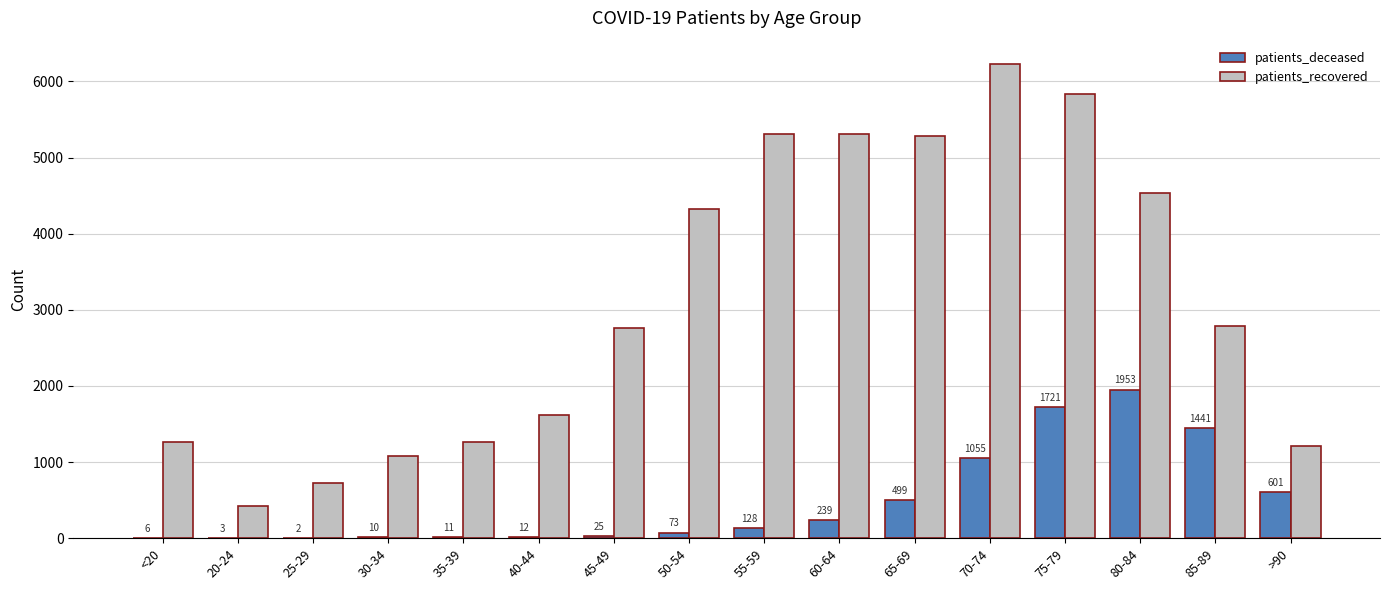

Is it true that patients_deceased equals 25 at 45-49?

True